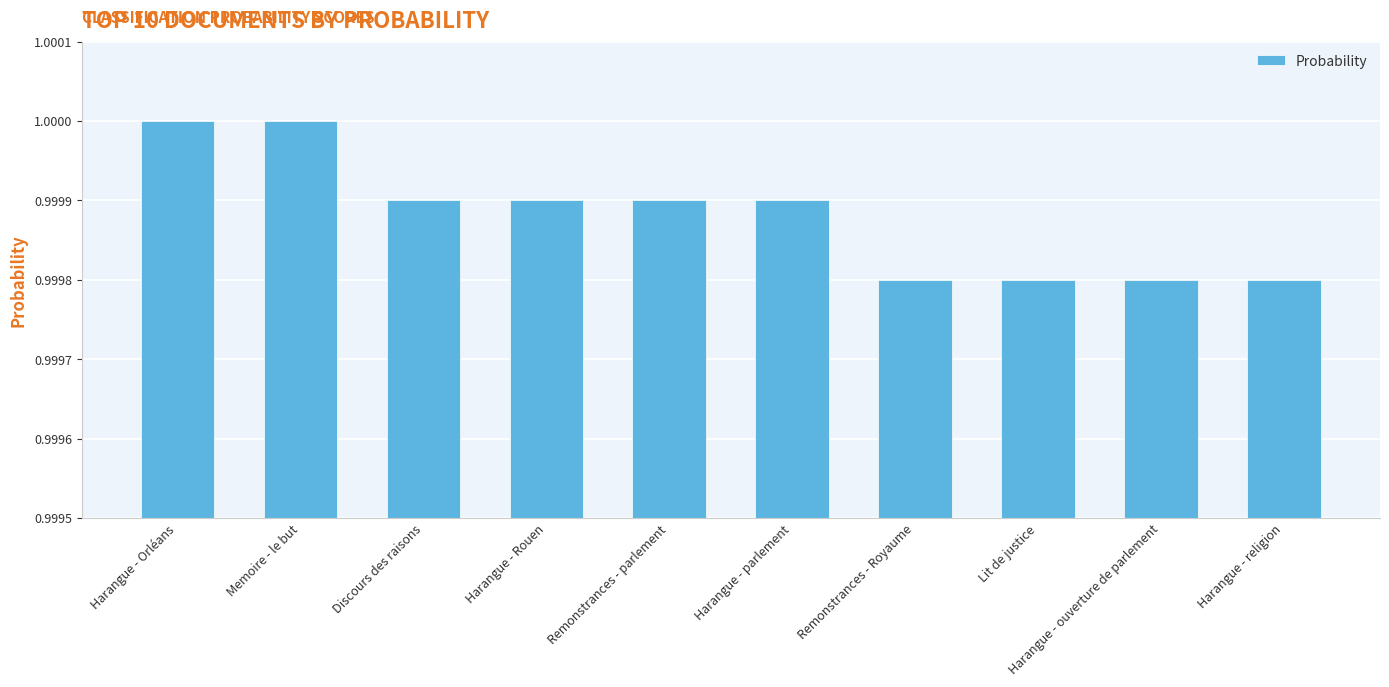

What is the sum of all values?

10.0